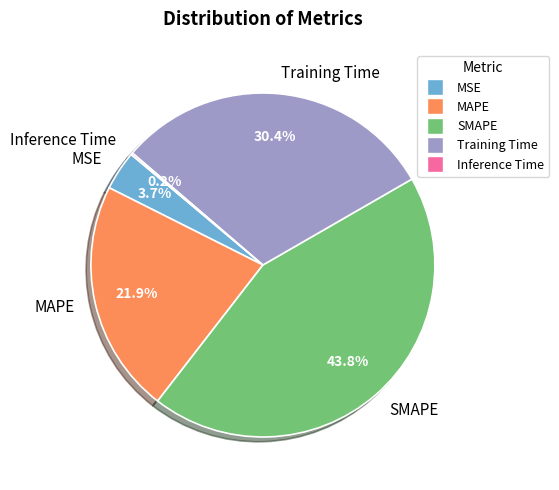

To the nearest percent, what percentage of the pie is MAPE?

22%